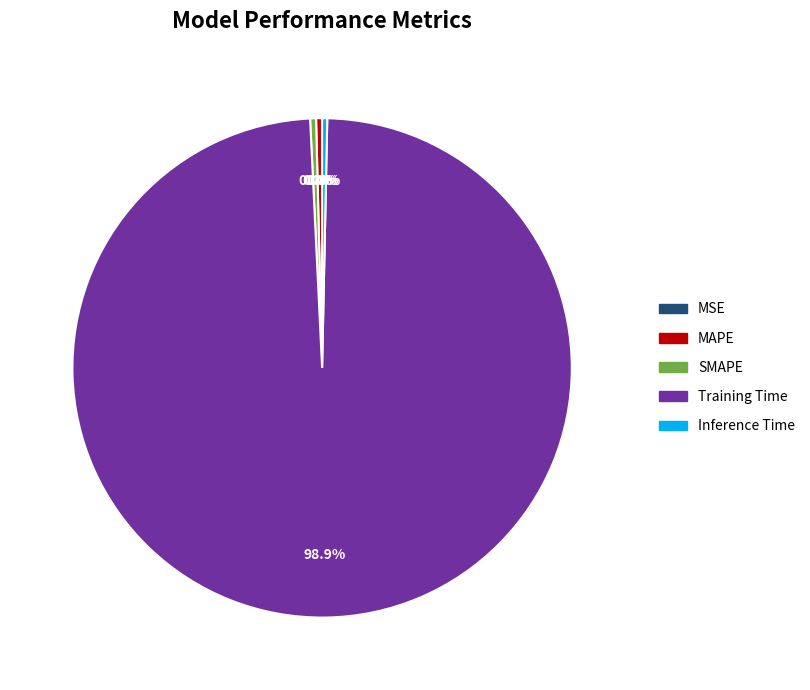

What is the majority slice?

Training Time